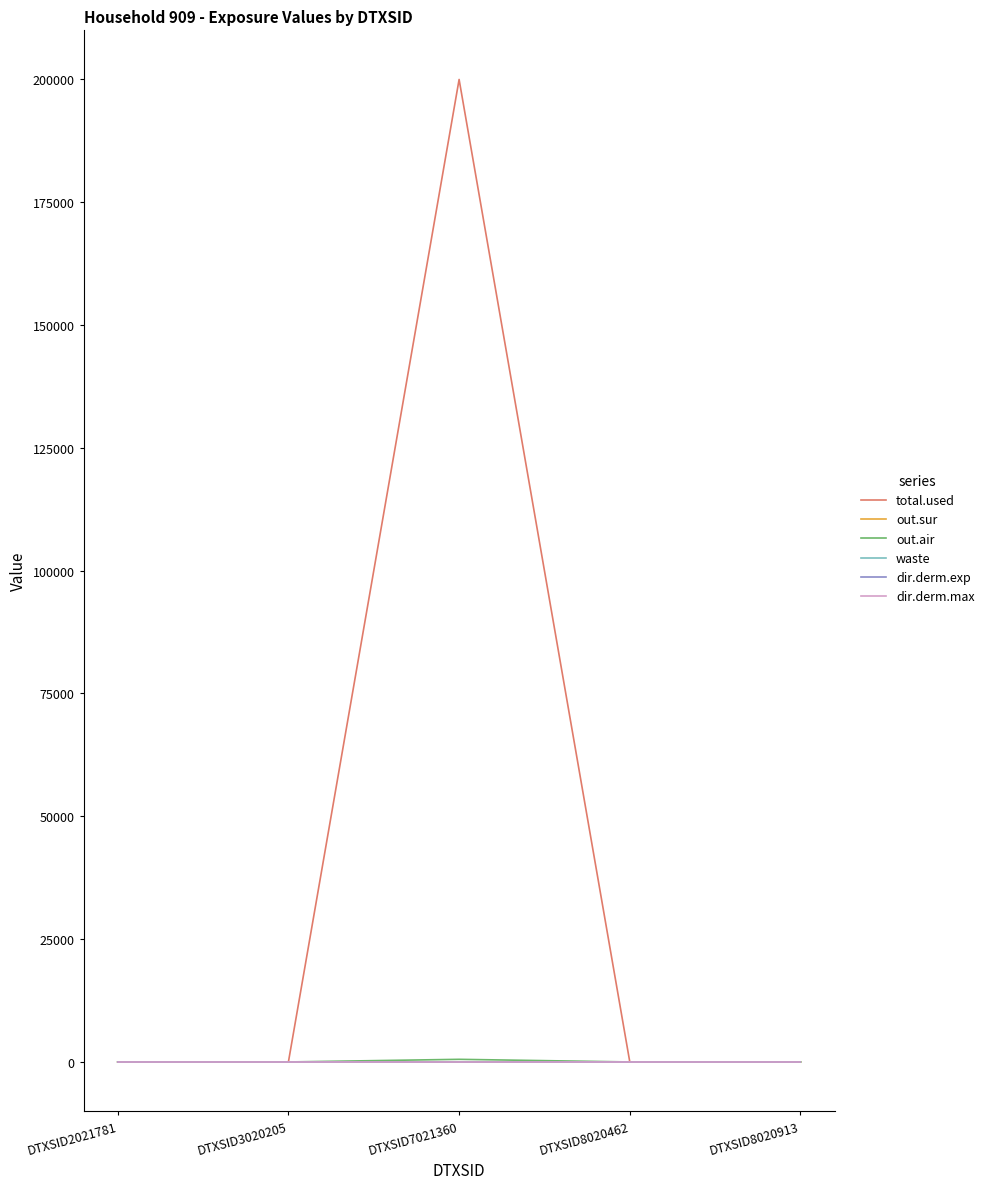

True or false: waste has more than 0 points higher than both neighbors.

True